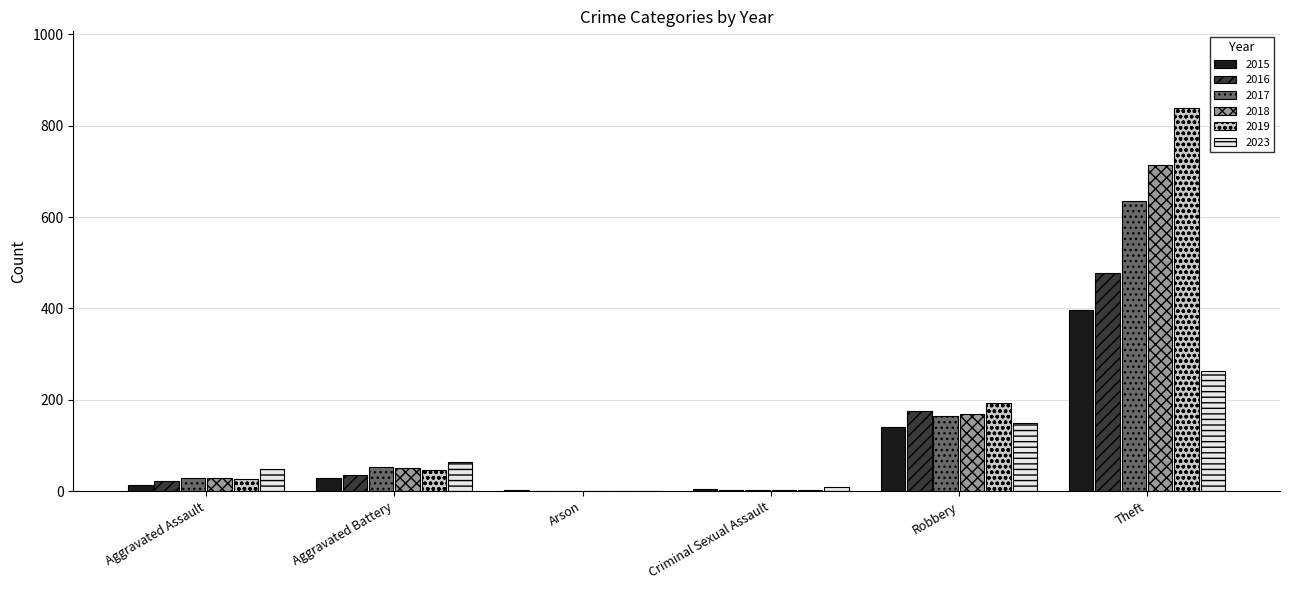

What is the approximate value of 2015 at Theft?

396